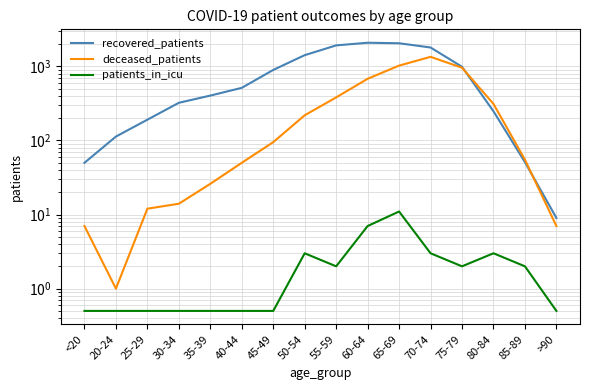

How many lines are shown in the chart?

3